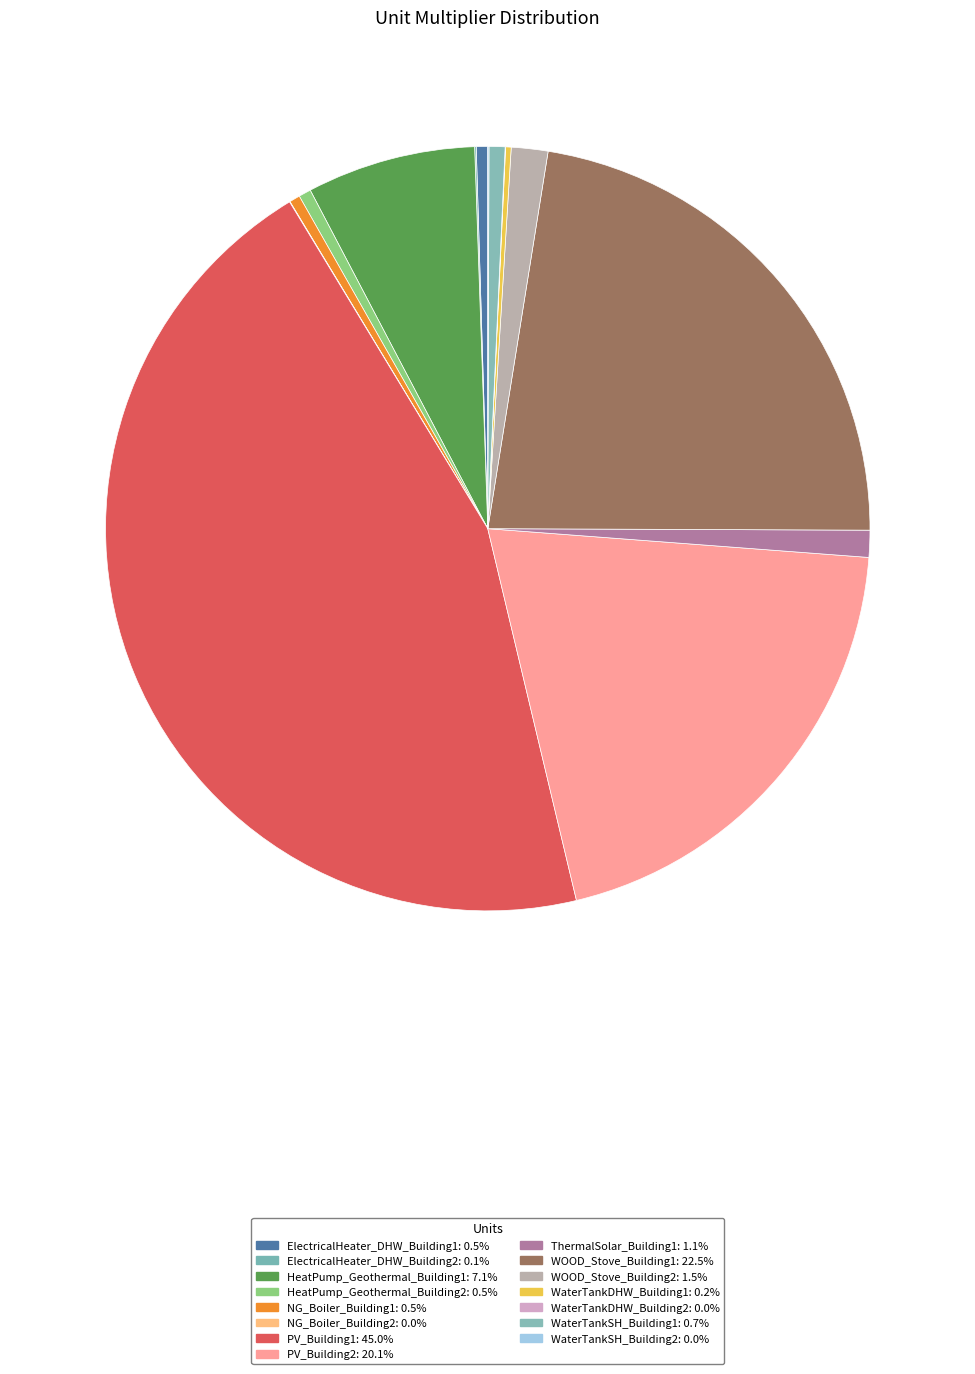

What is the largest slice in the pie chart?

PV_Building1